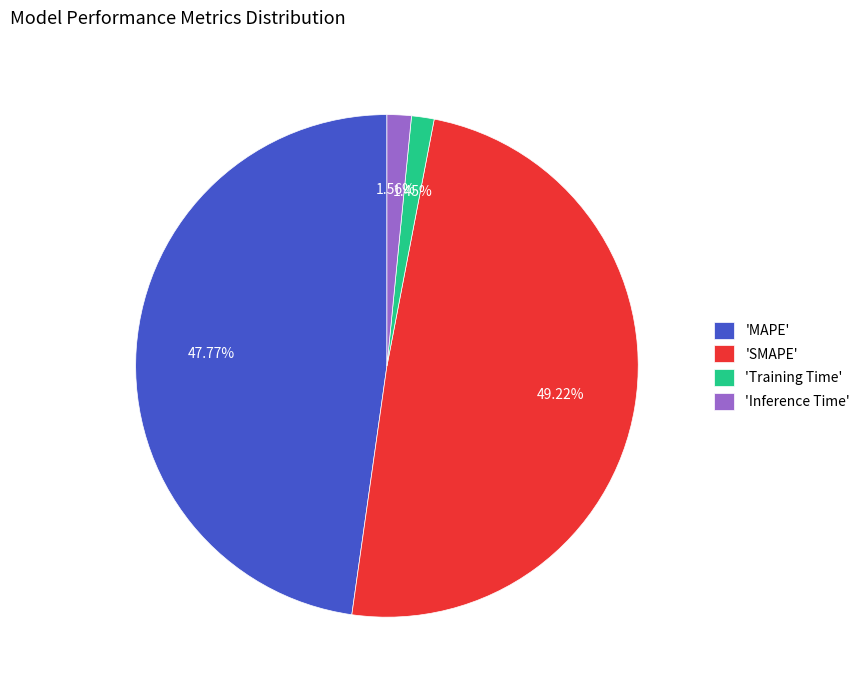

Does any single category account for the majority?

No